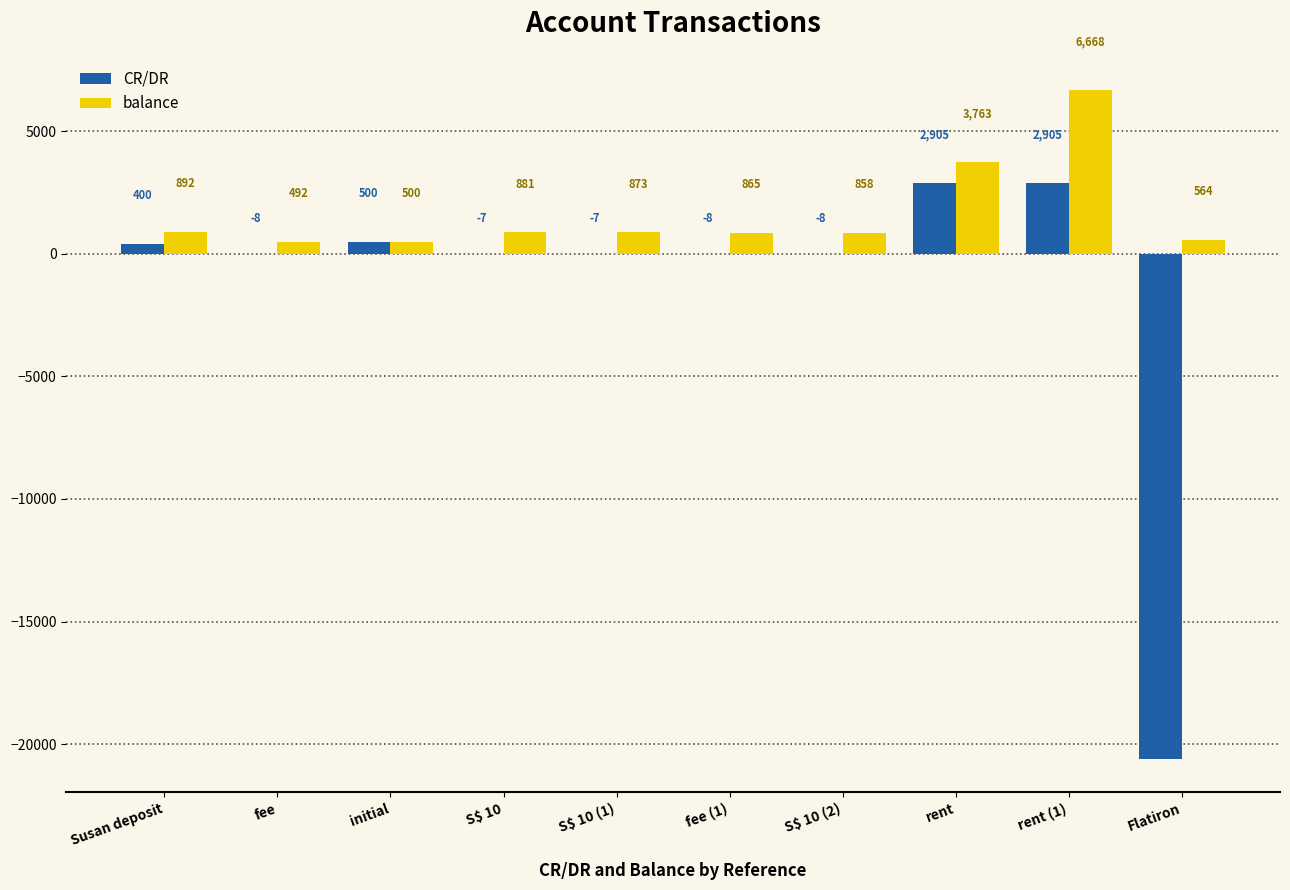

What value does the CR/DR series have at fee (1)?

-8.0